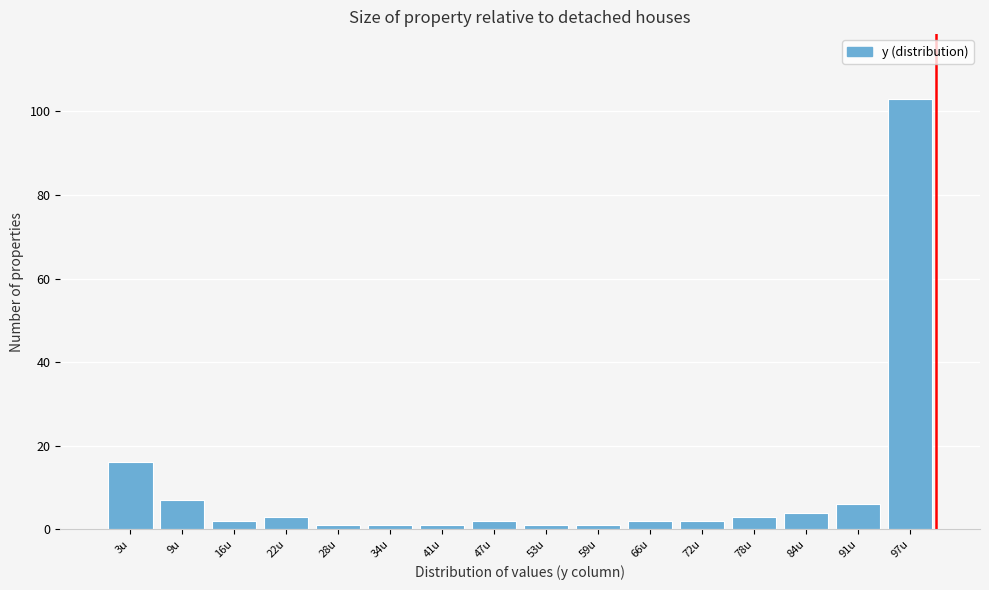

Reading left to right, list every bar in this chart as the range it spans on the x-axis followed by its height. Neither the bar edges nor the heights are printed on the chart, so give them approximately, as read against the axes.

0 to 6: 16
6 to 12: 8
12 to 19: 2
19 to 25: 4
25 to 31: under 2
31 to 37: under 2
37 to 44: under 2
44 to 50: 2
50 to 56: under 2
56 to 62: under 2
62 to 69: 2
69 to 75: 2
75 to 81: 4
81 to 87: 4
87 to 94: 6
94 to 100: 104